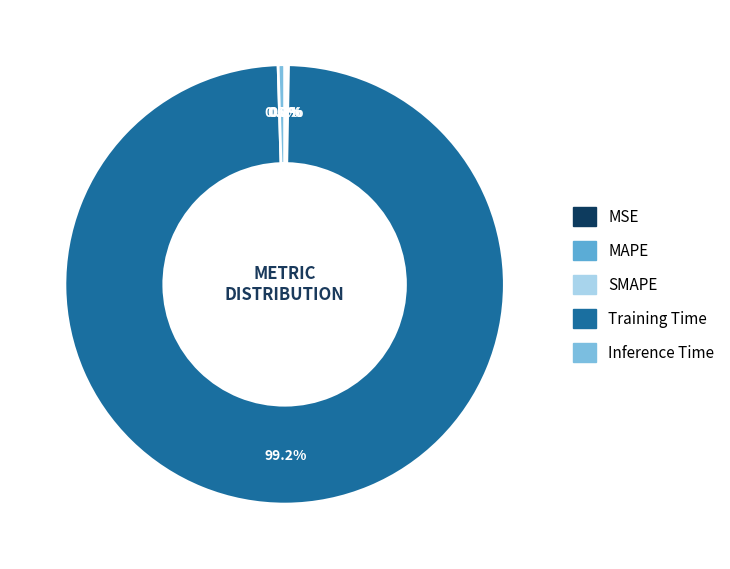

To the nearest percent, what is the average slice percentage?

20%